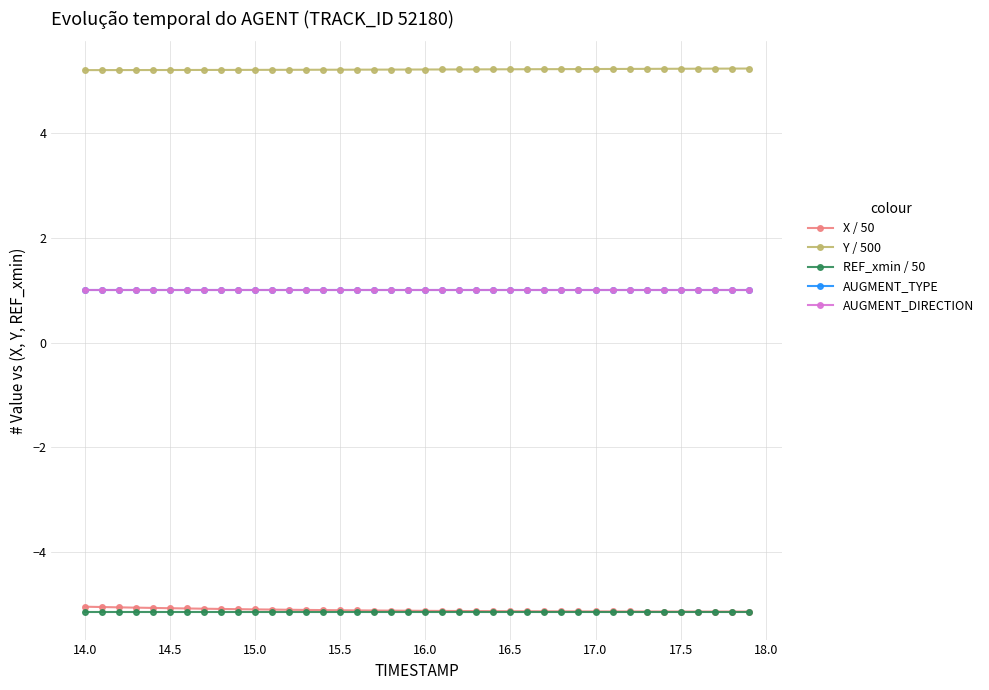

Is this an area chart (filled region under the line)?

No